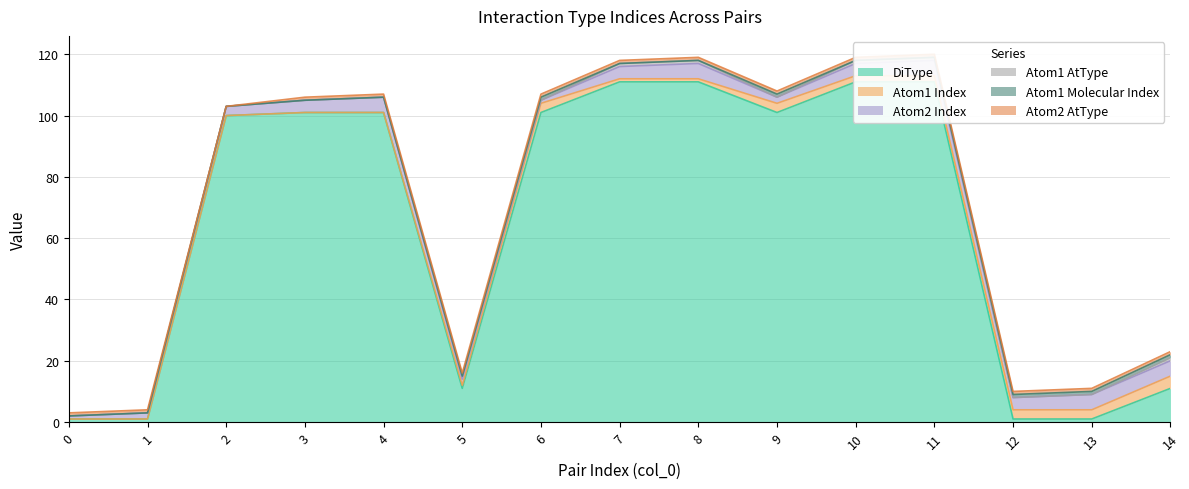

How many values in Atom1 AtType are above zero?

6